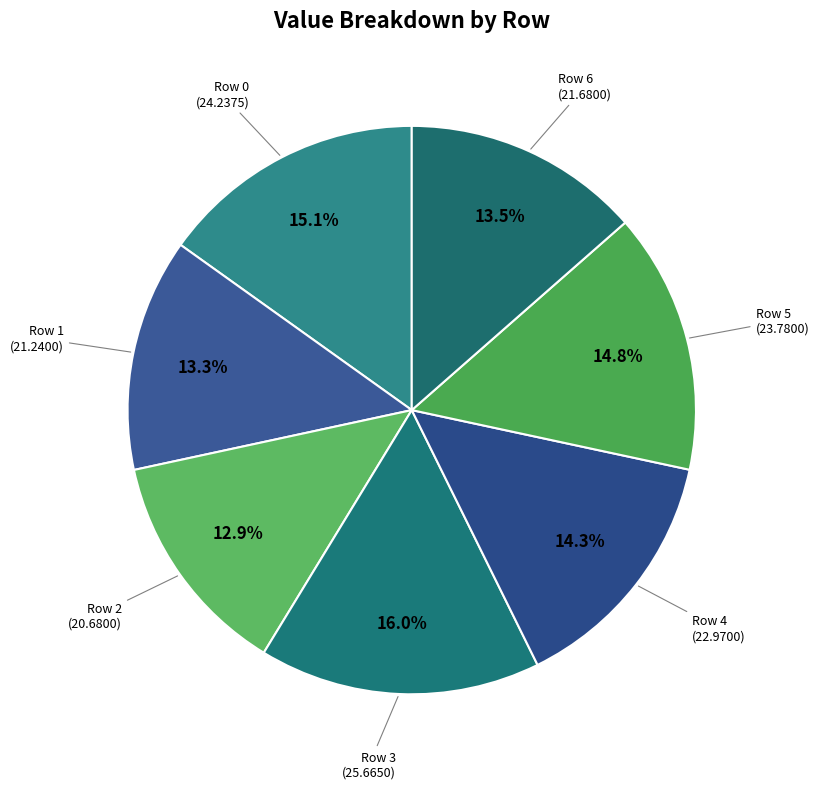

Rank the categories by value from lowest to highest.

Row 2, Row 1, Row 6, Row 4, Row 5, Row 0, Row 3